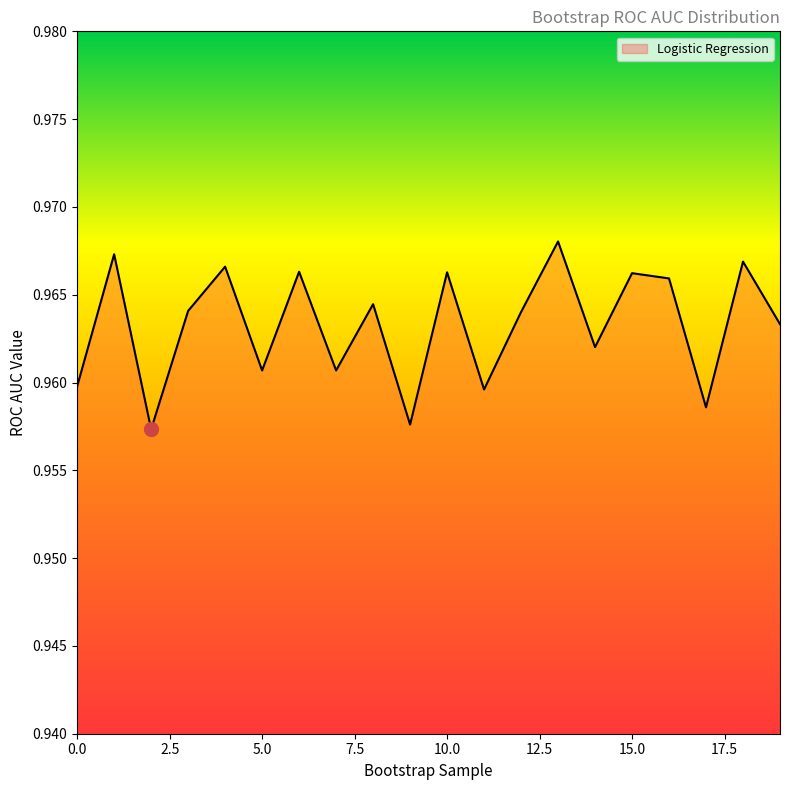

Is this an area chart (filled region under the line)?

Yes